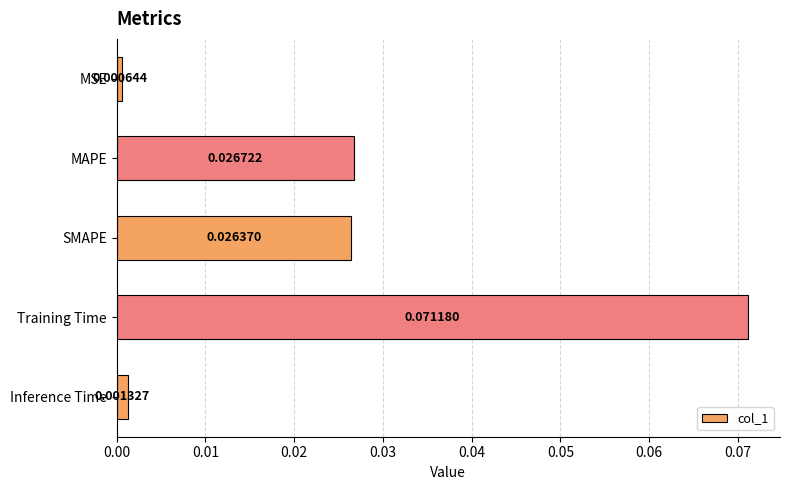

At which category does the chart reach its peak across all series?

Training Time